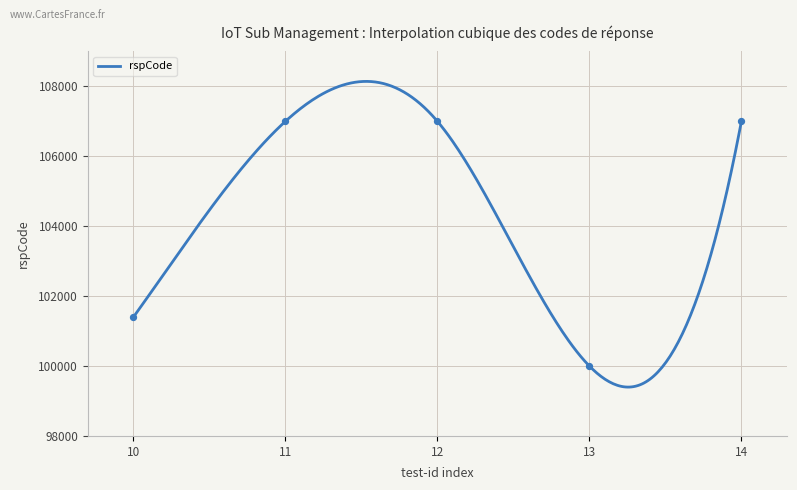

What is the maximum value for rspCode?

108145.0